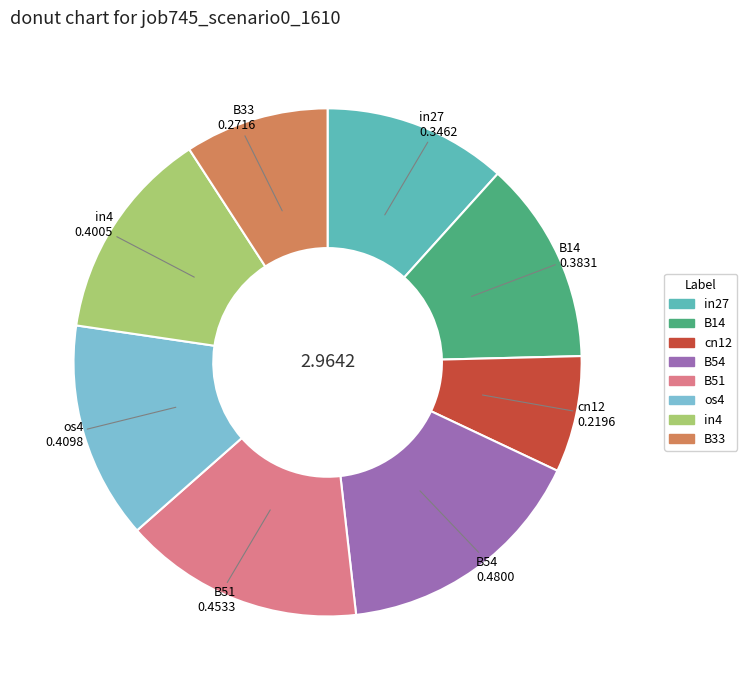

Is there any slice that represents more than half of the pie?

No